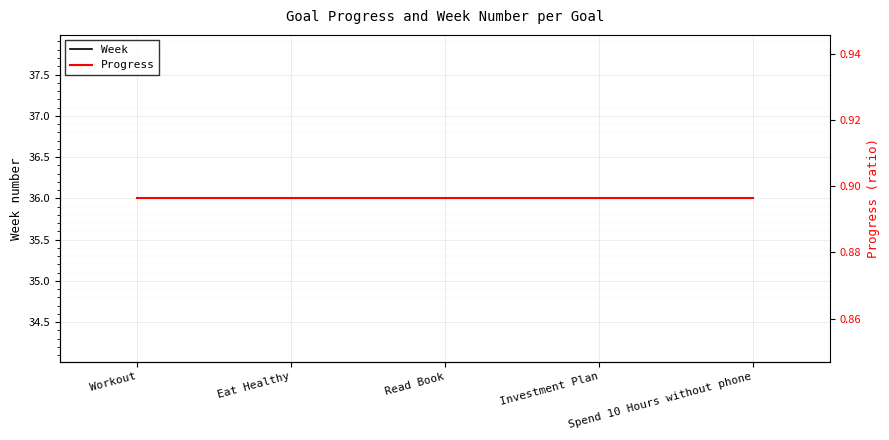

Where is Week nearest to the value 36?

Workout